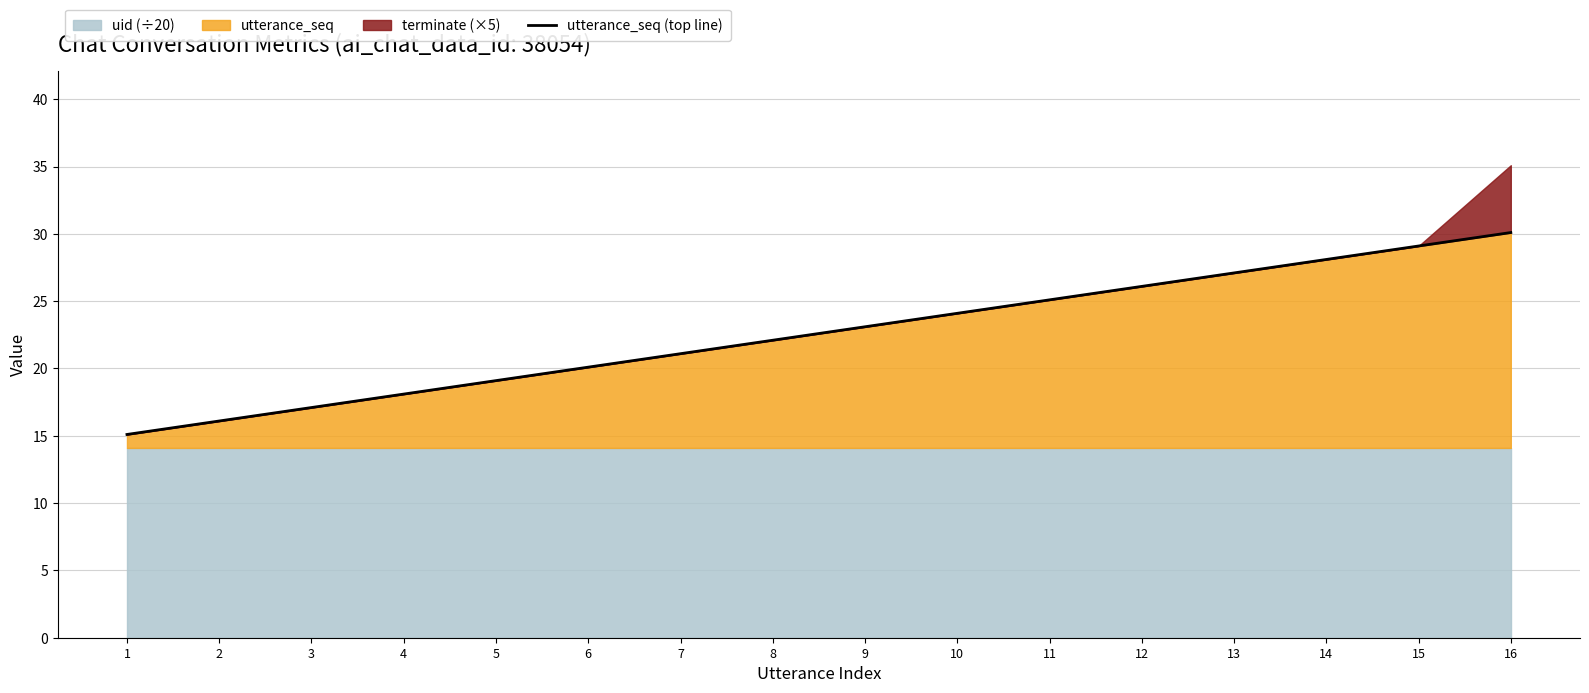

Where is the data nearest to the value 22?

8